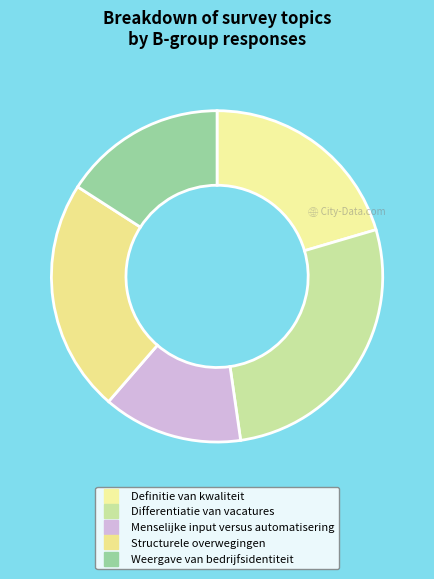

How many segments does this pie chart have?

5